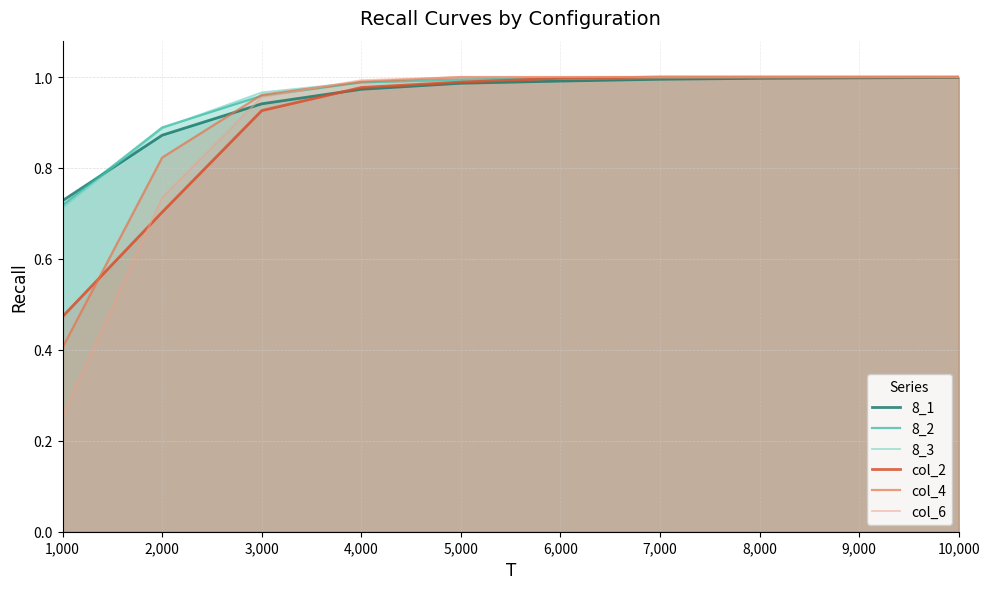

List the series in order of their peak value, lowest first.

8_1, 8_2, 8_3, col_2, col_4, col_6